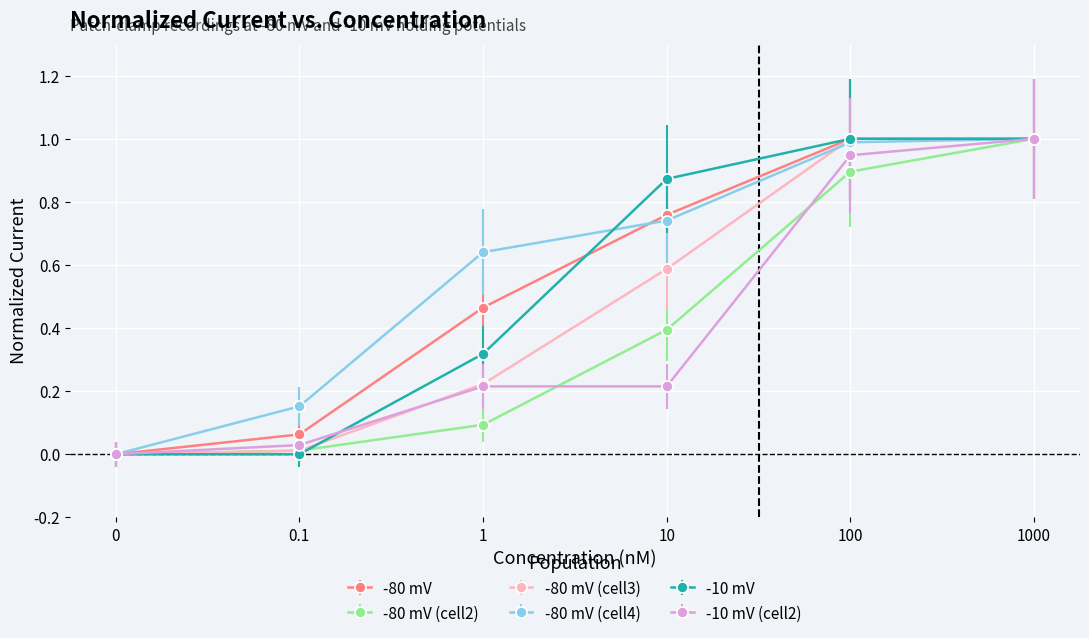

Is it true that -80 mV (cell2) equals 0.1 at 1?

True